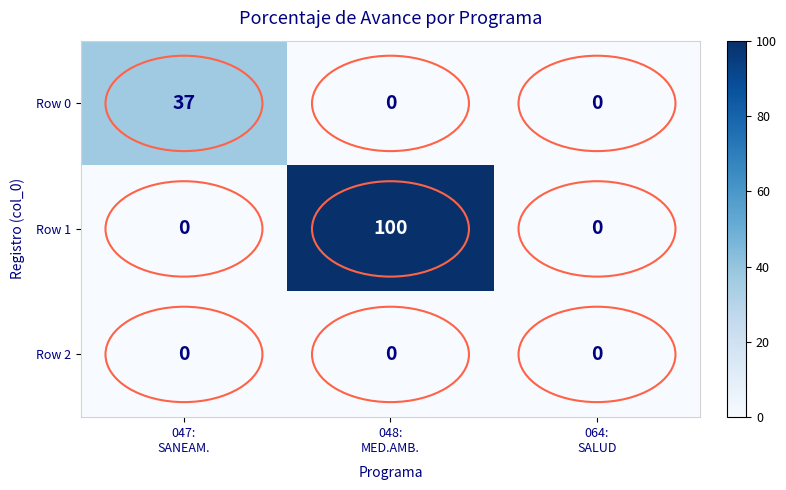

What is the difference between the highest and lowest values at 048:
MED.AMB.?

100